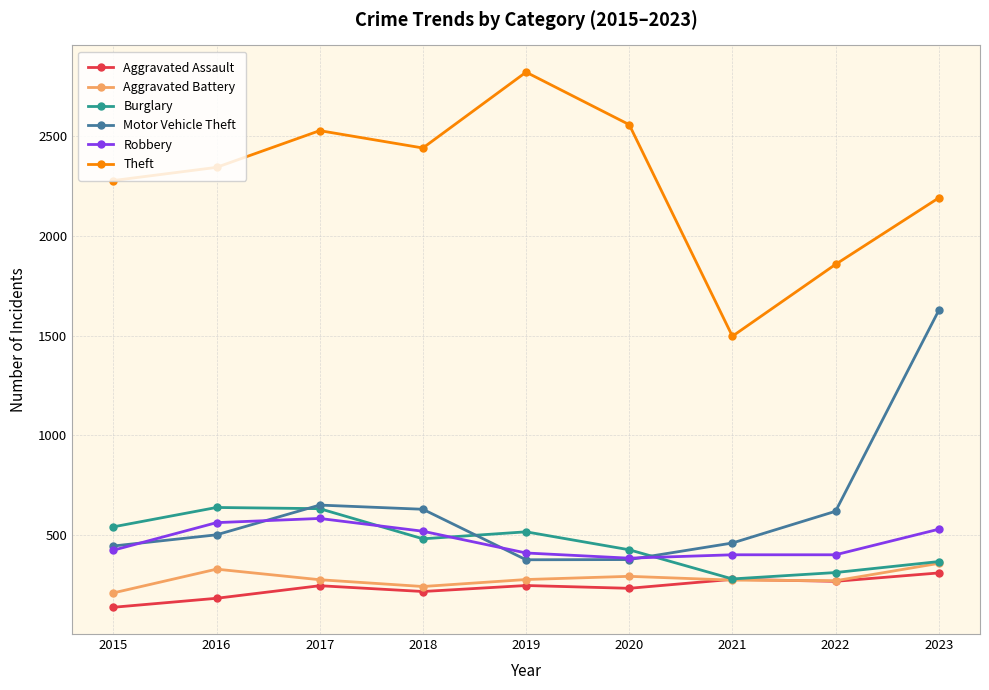

What are all the series names shown in the legend?

Aggravated Assault, Aggravated Battery, Burglary, Motor Vehicle Theft, Robbery, Theft